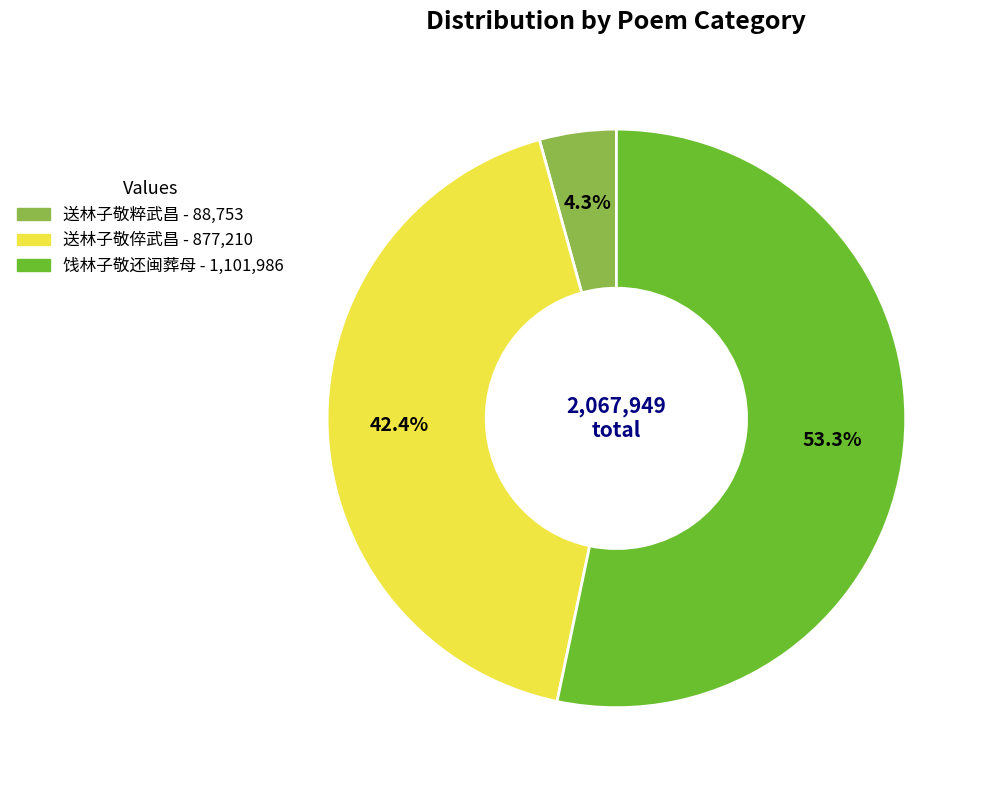

Which has a higher value, 送林子敬倅武昌 or 送林子敬粹武昌?

送林子敬倅武昌